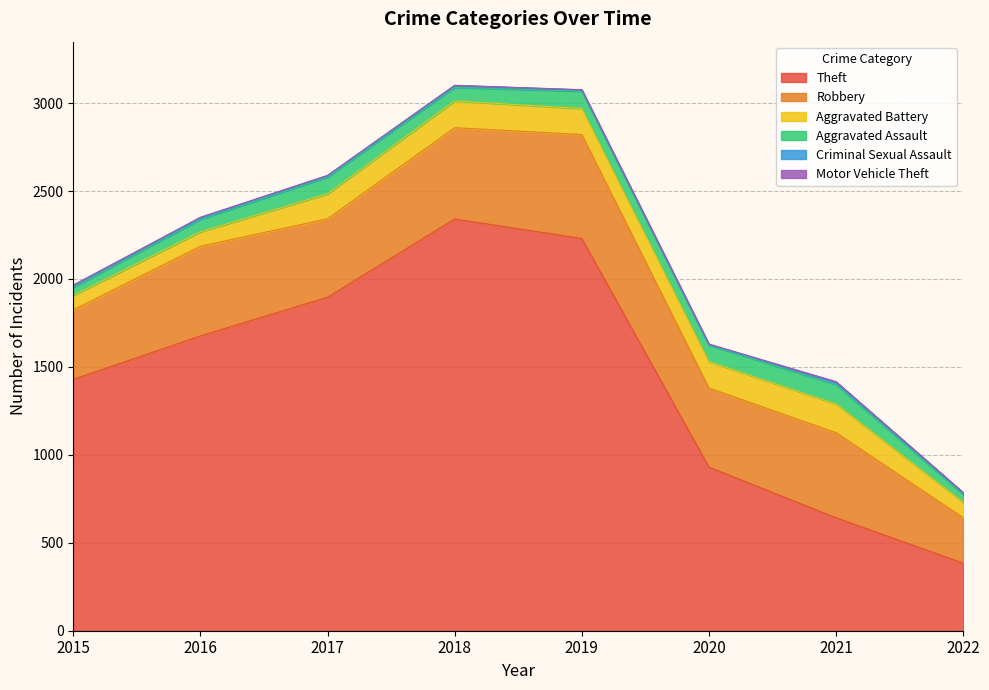

List the labels in order of Motor Vehicle Theft value, smallest first.

2015, 2018, 2019, 2017, 2021, 2022, 2020, 2016